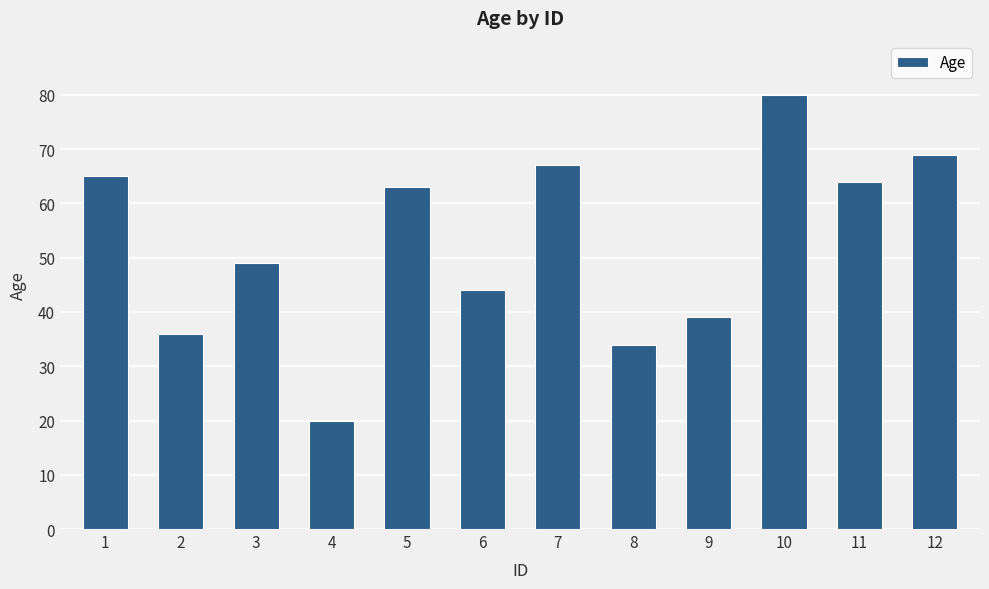

How many bars are there in total?

12